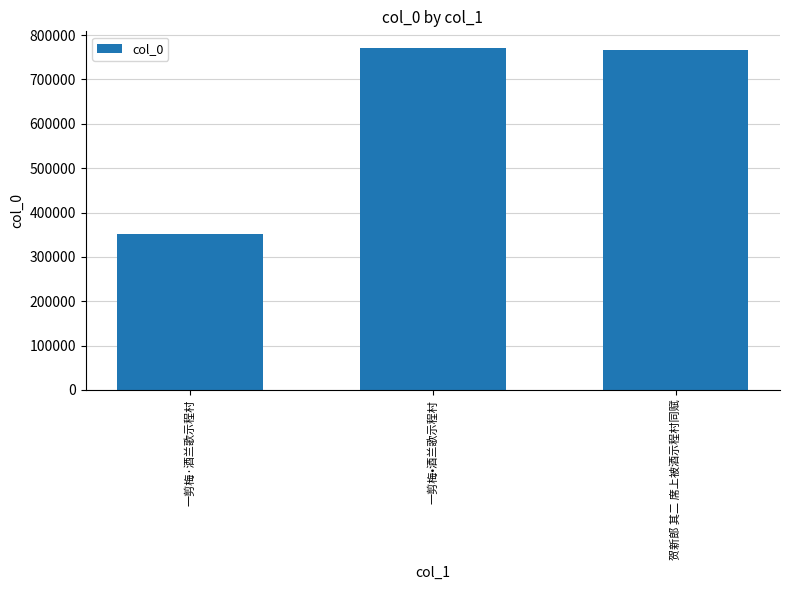

True or false: the data shows 440932 at 贺新郎 其二 席上被酒示程村同赋.

False